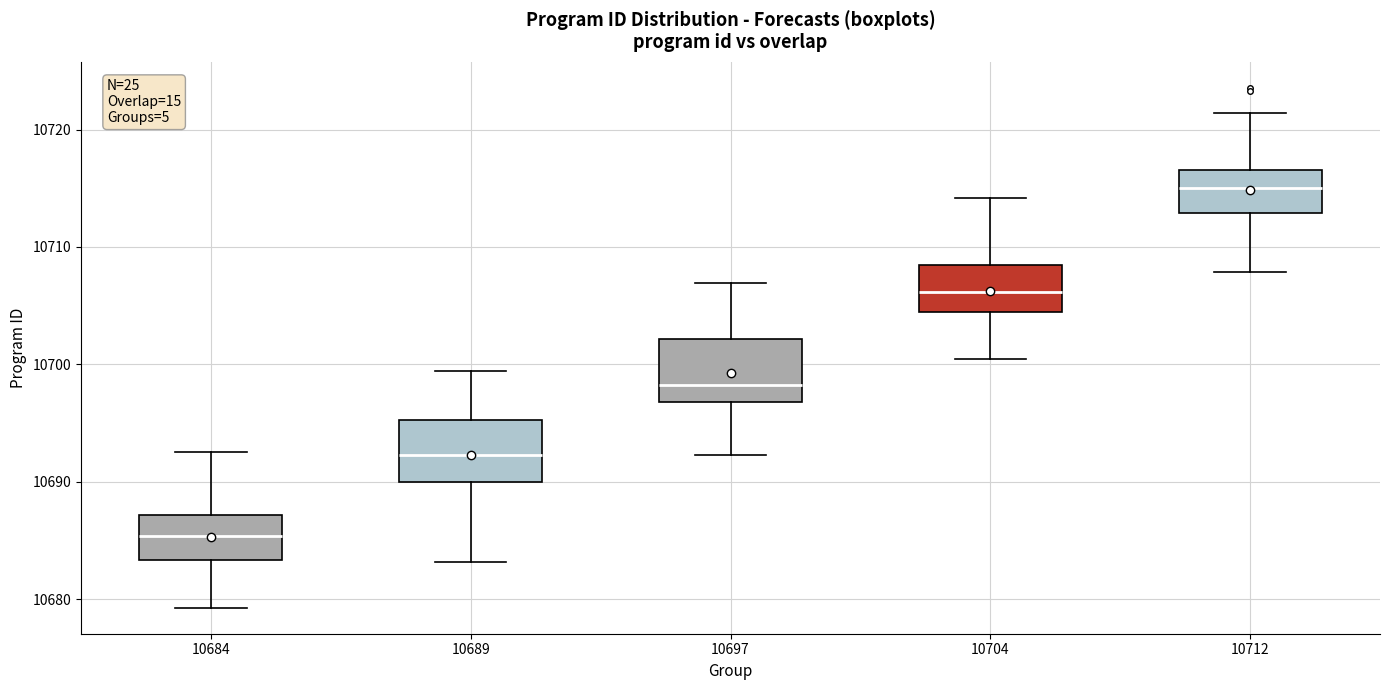

Reading left to right, read every box against the y-axis: the position of its median line, the range the box covers, and the ends of its whiskers. The values are not printed on the chart, so give them approximately, as read against the axis.

10684: median 10685, box 10683 to 10687, whiskers 10679 to 10693
10689: median 10692, box 10690 to 10695, whiskers 10683 to 10699
10697: median 10698, box 10697 to 10702, whiskers 10692 to 10707
10704: median 10706, box 10704 to 10708, whiskers 10700 to 10714
10712: median 10715, box 10713 to 10717, whiskers 10708 to 10721